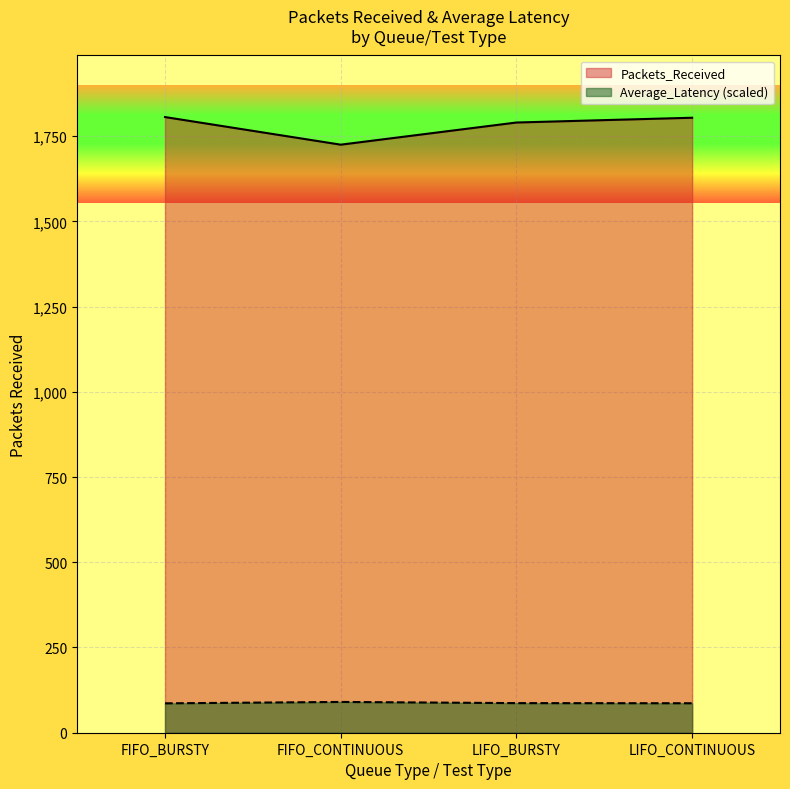

List the series in order of their peak value, lowest first.

Average_Latency (scaled), Packets_Received